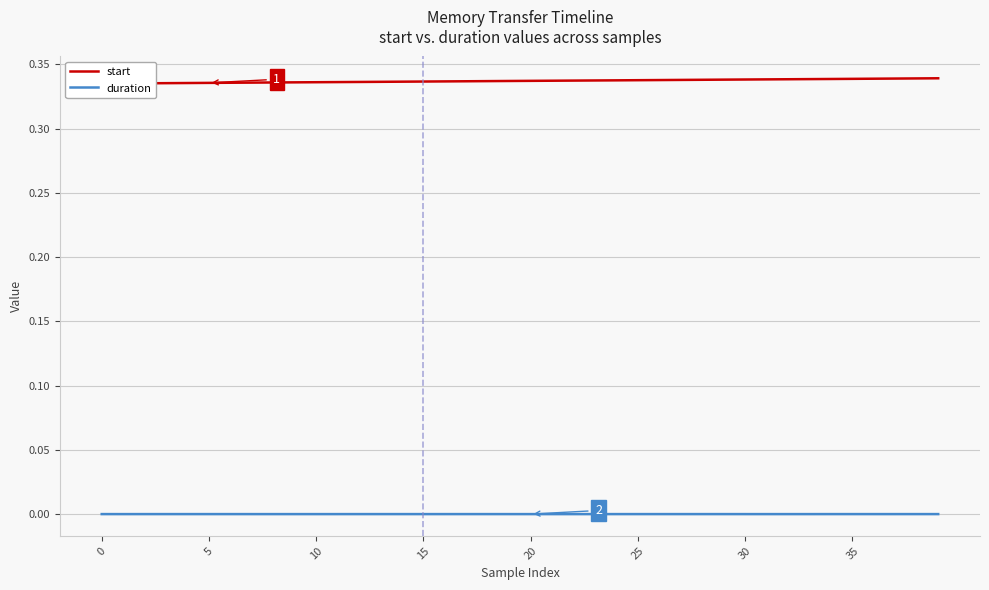

Which series changed the most between 21 and 36?

start